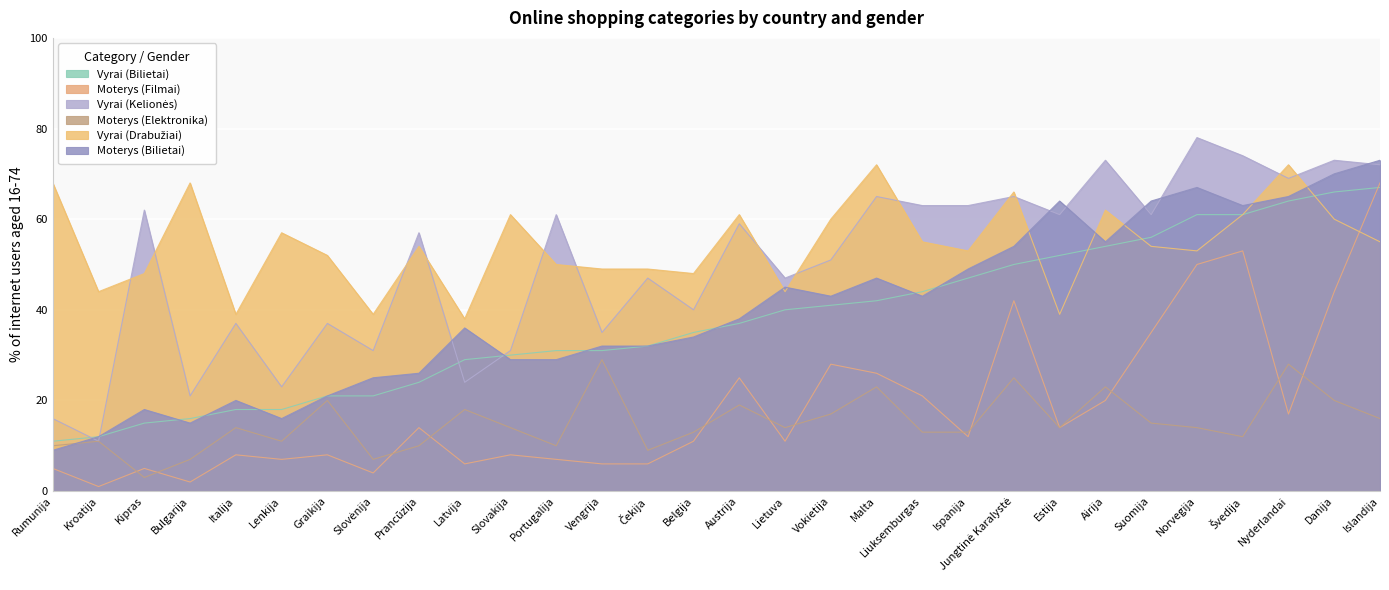

At how many categories does at least one series exceed 41?

27